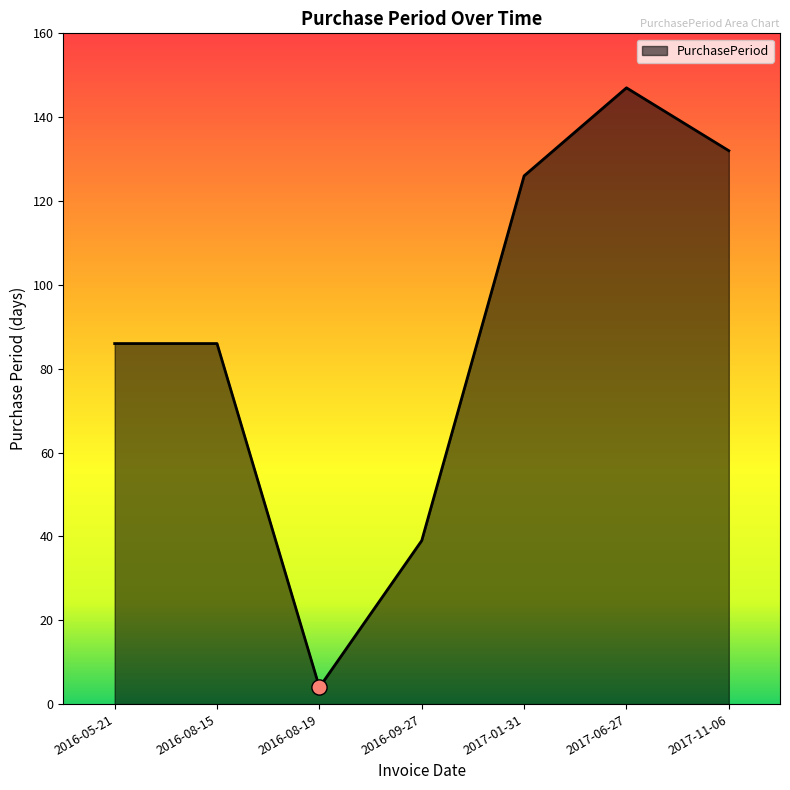

Between 2017-06-27 and 2017-01-31, which is larger?

2017-06-27